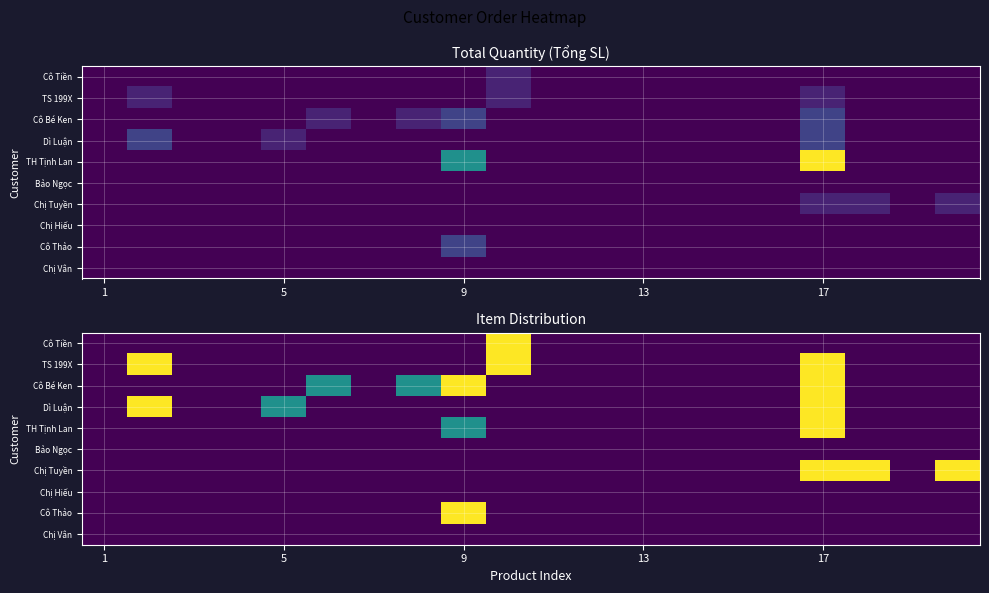

What is the highest value of the Cô Bé Ken series?

5.0